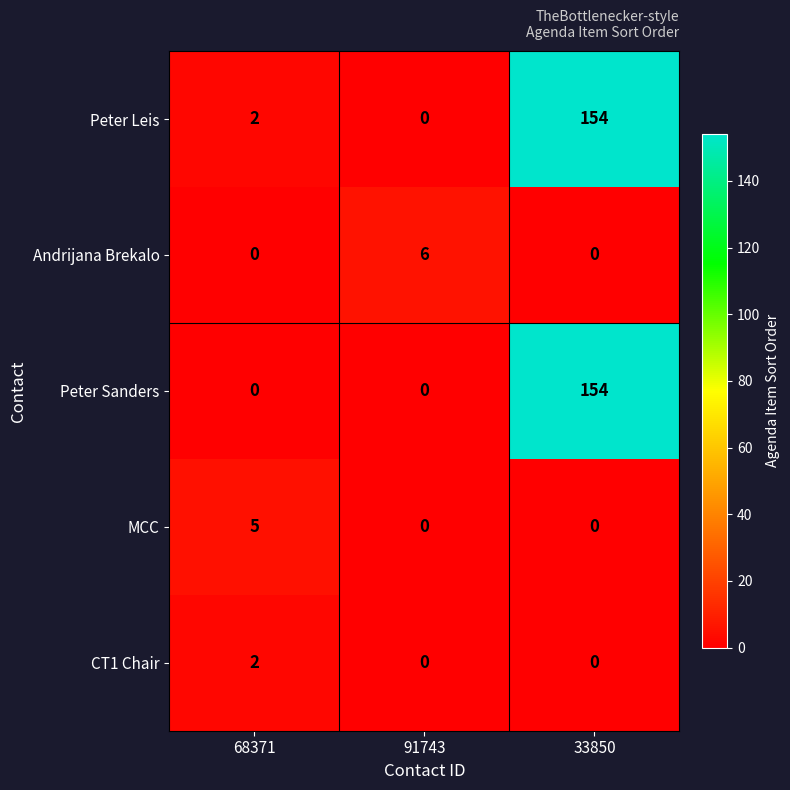

Which label corresponds to the largest value in the chart?

33850